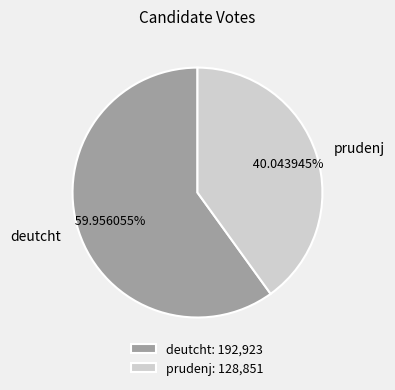

Count the number of slices in the pie.

2